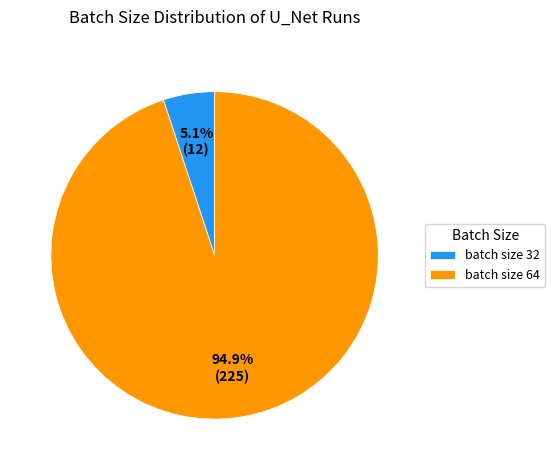

Which has a higher value, batch size 64 or batch size 32?

batch size 64